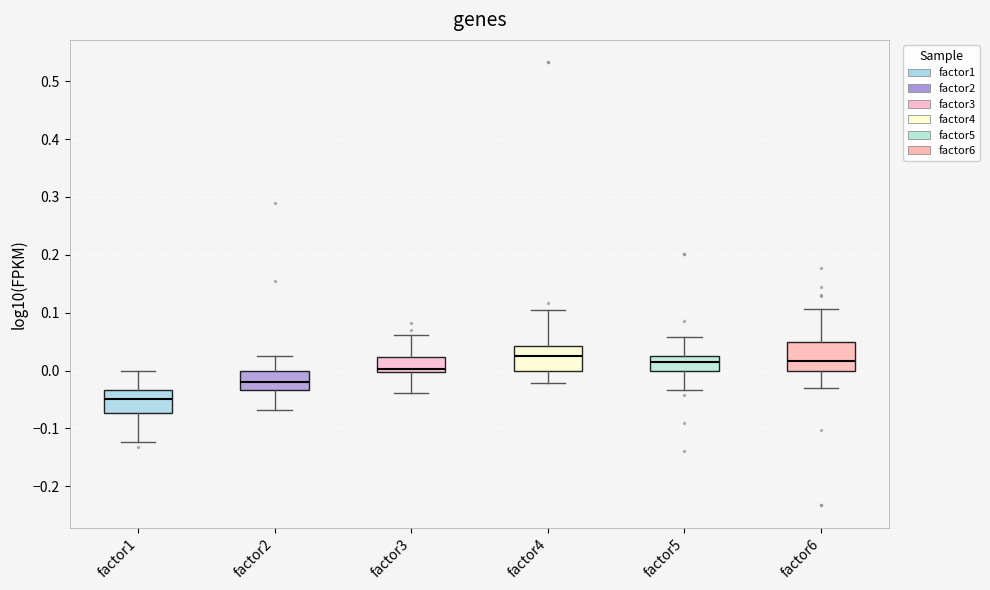

Reading left to right, read every box against the y-axis: the position of its median line, the range the box covers, and the ends of its whiskers. The values are not printed on the chart, so give them approximately, as read against the axis.

factor1: median -0.05, box -0.07 to -0.03, whiskers -0.12 to 0.00
factor2: median -0.02, box -0.03 to 0.00, whiskers -0.07 to 0.03
factor3: median 0.00 (just above the box's lower edge), box 0.00 to 0.02, whiskers -0.04 to 0.06
factor4: median 0.03, box 0.00 to 0.04, whiskers -0.02 to 0.10
factor5: median 0.01, box 0.00 to 0.02, whiskers -0.03 to 0.06
factor6: median 0.02, box 0.00 to 0.05, whiskers -0.03 to 0.11